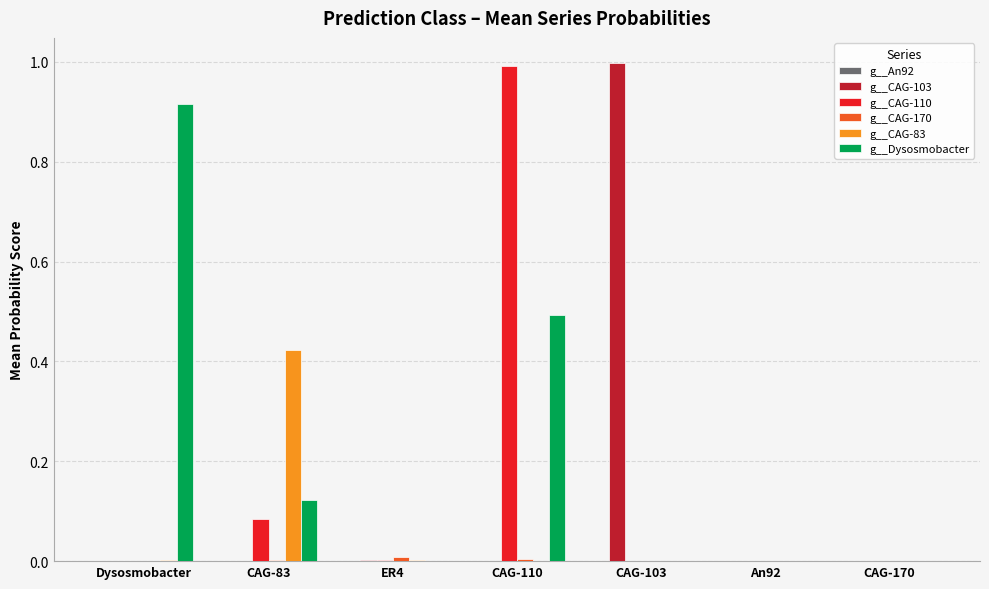

Which series changed the most between Dysosmobacter and ER4?

g__Dysosmobacter